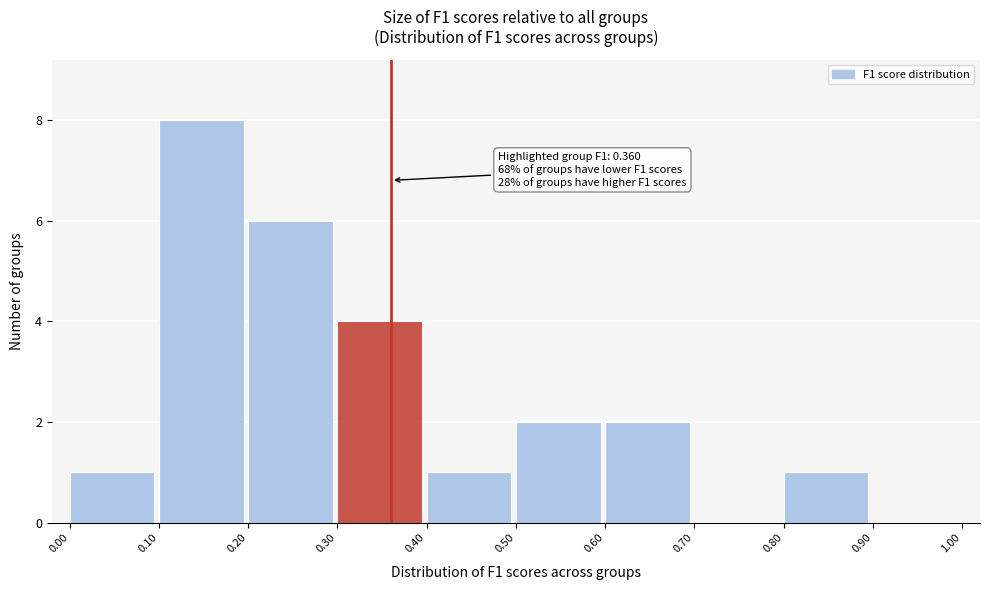

Over which range of the x-axis is the bar tallest?

0.10 to 0.20